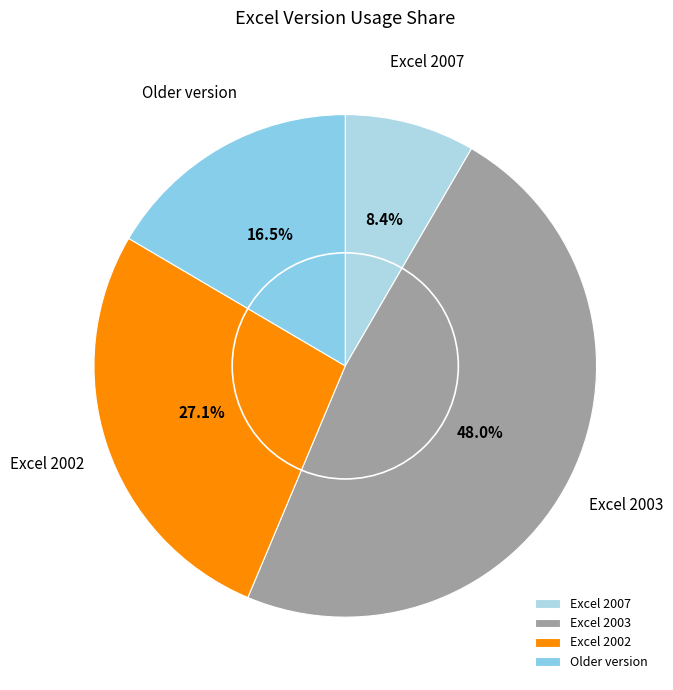

Which slice is the smallest?

Excel 2007